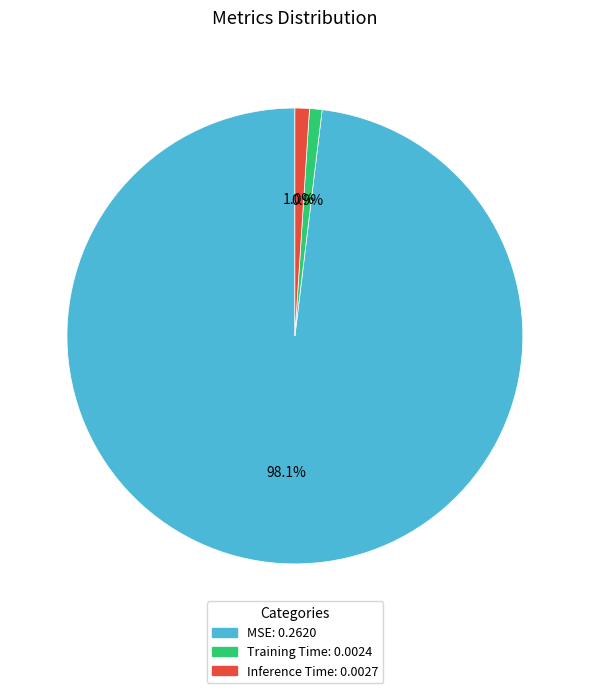

Which has a higher value, MSE or Training Time?

MSE